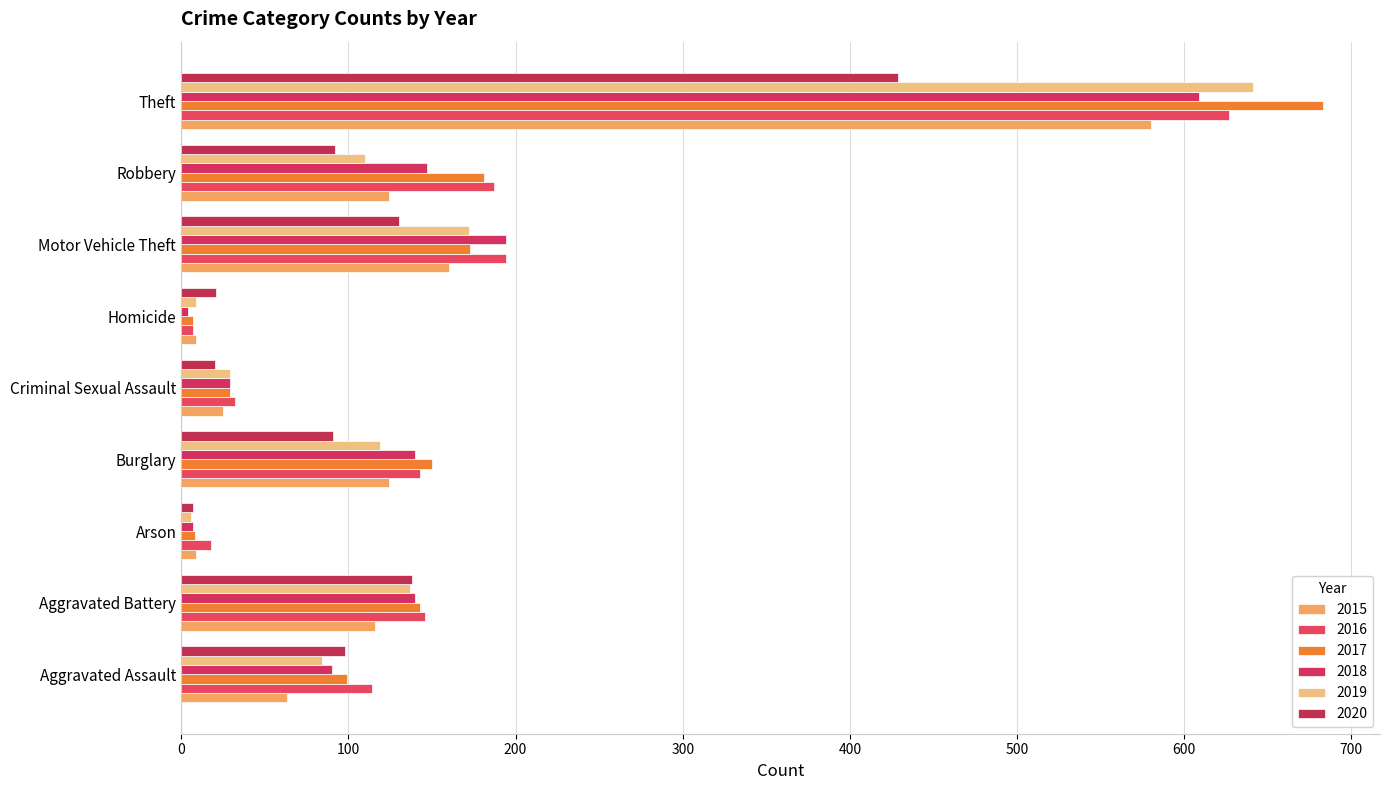

Reading left to right, extract all data points from this chart.

2015: 63	116	9	124	25	9	160	124	580
2016: 114	146	18	143	32	7	194	187	627
2017: 99	143	8	150	29	7	173	181	683
2018: 90	140	7	140	29	4	194	147	609
2019: 84	137	6	119	29	9	172	110	641
2020: 98	138	7	91	20	21	130	92	429